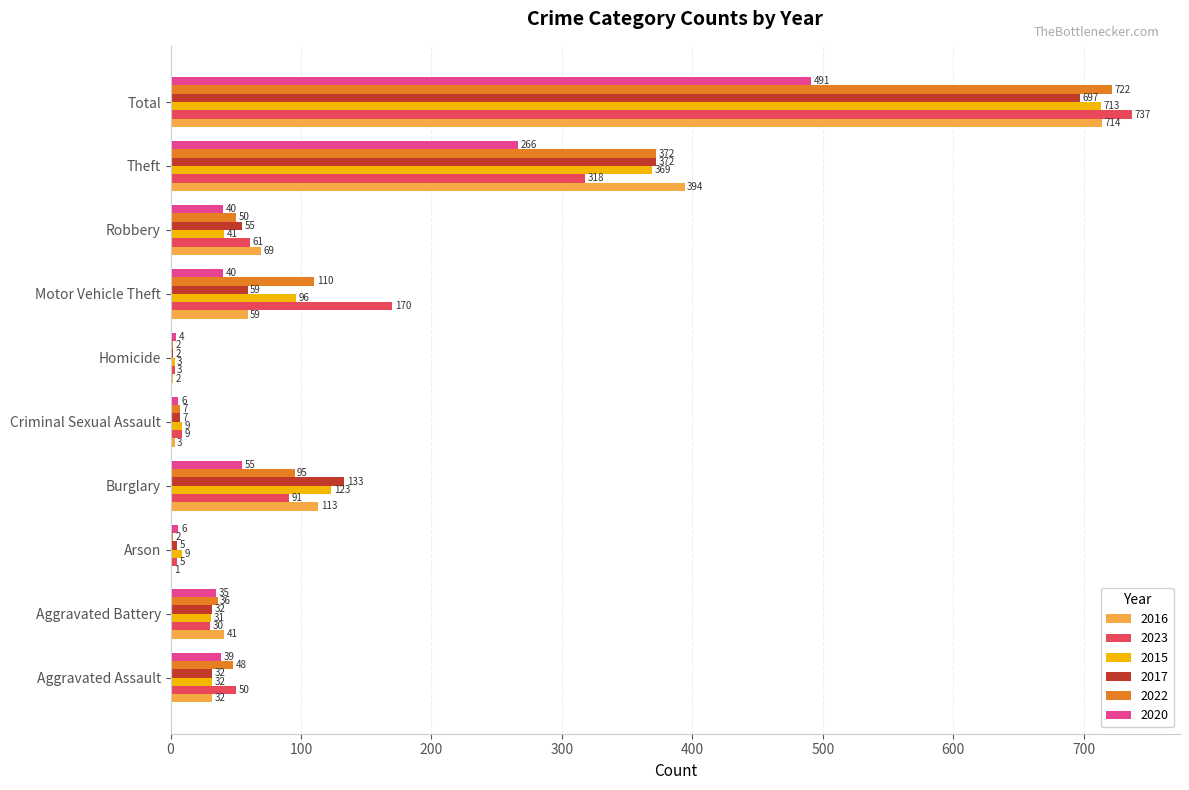

Which series changed the most between Arson and Homicide?

2015